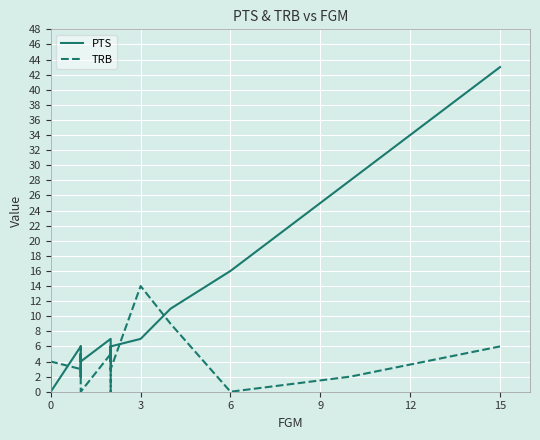

What is the sum of all PTS values?

168